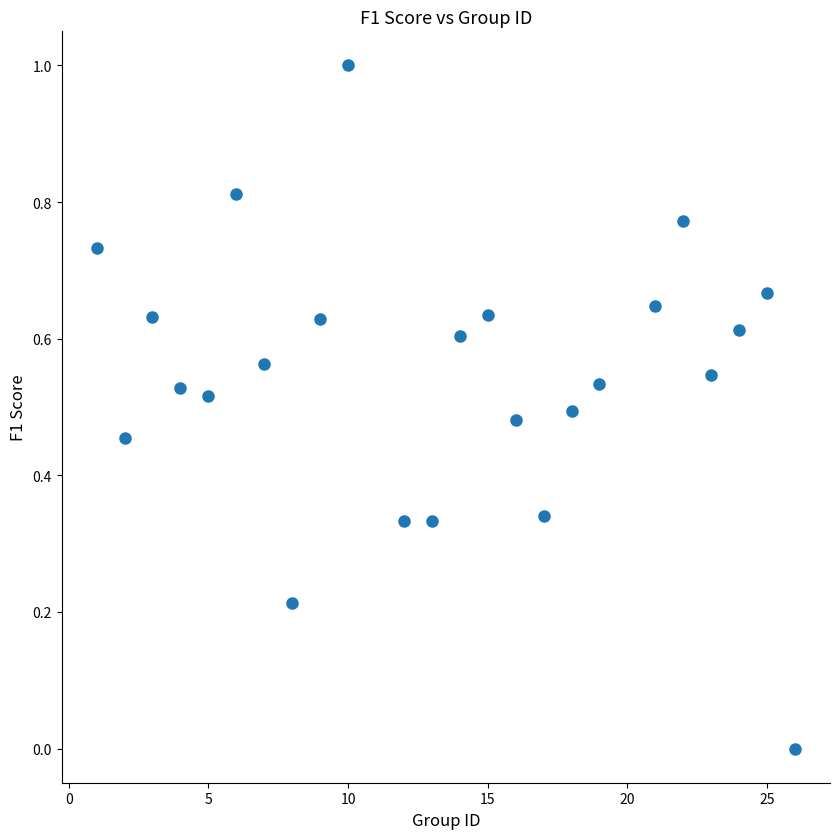

What is the range of Y values (max minus min)?

1.0